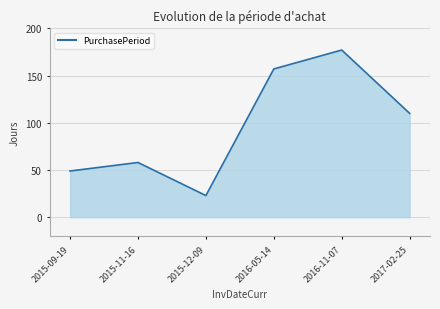

At which label does the data first exceed 110?

2016-05-14